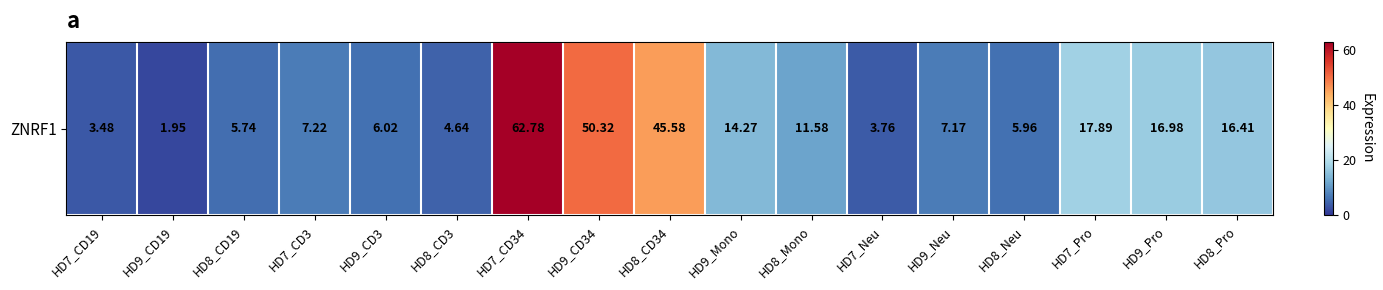

Reading left to right, what are all the values shown in this chart?

3.5	1.9	5.7	7.2	6.0	4.6	62.8	50.3	45.6	14.3	11.6	3.8	7.2	6.0	17.9	17.0	16.4